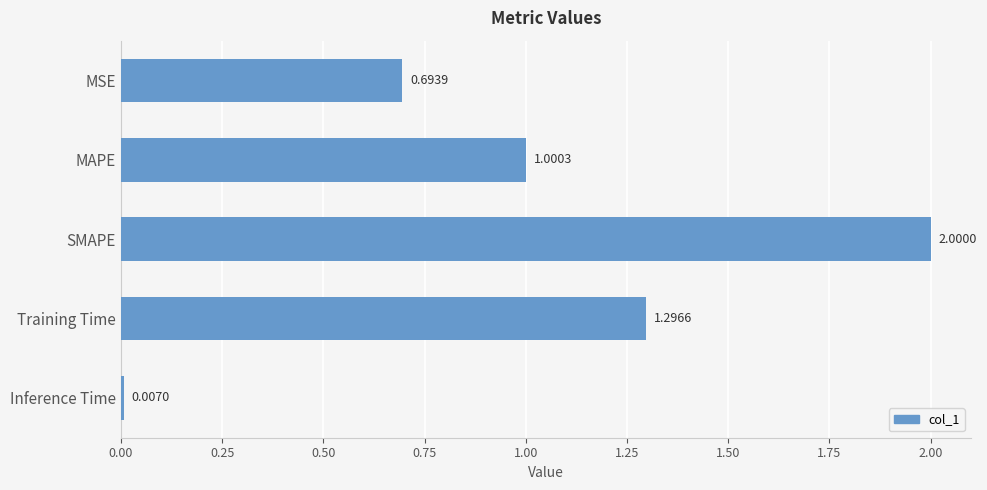

Between MSE and SMAPE, which is larger?

SMAPE